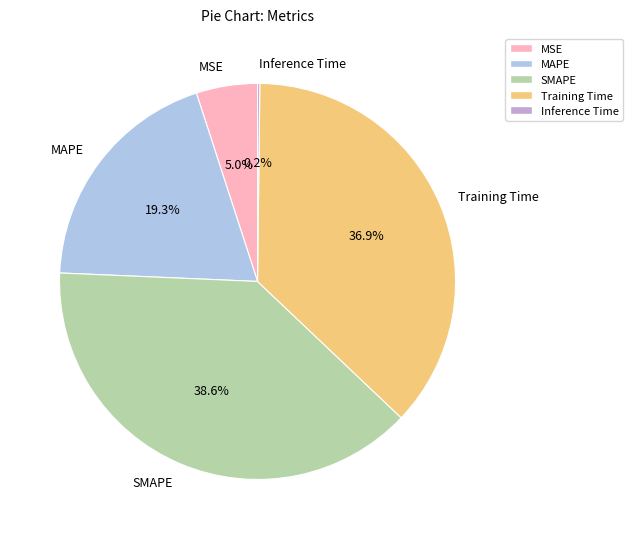

How much of the chart is everything except MSE?

95.0%